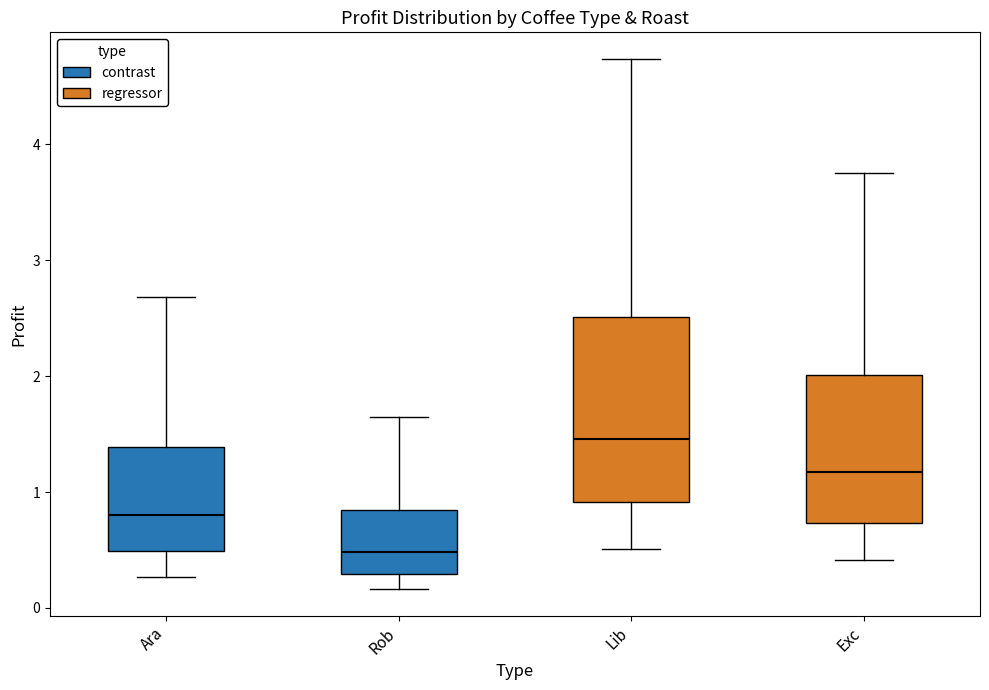

Comparing the boxes themselves (not the whiskers), which one is the tallest?

Lib